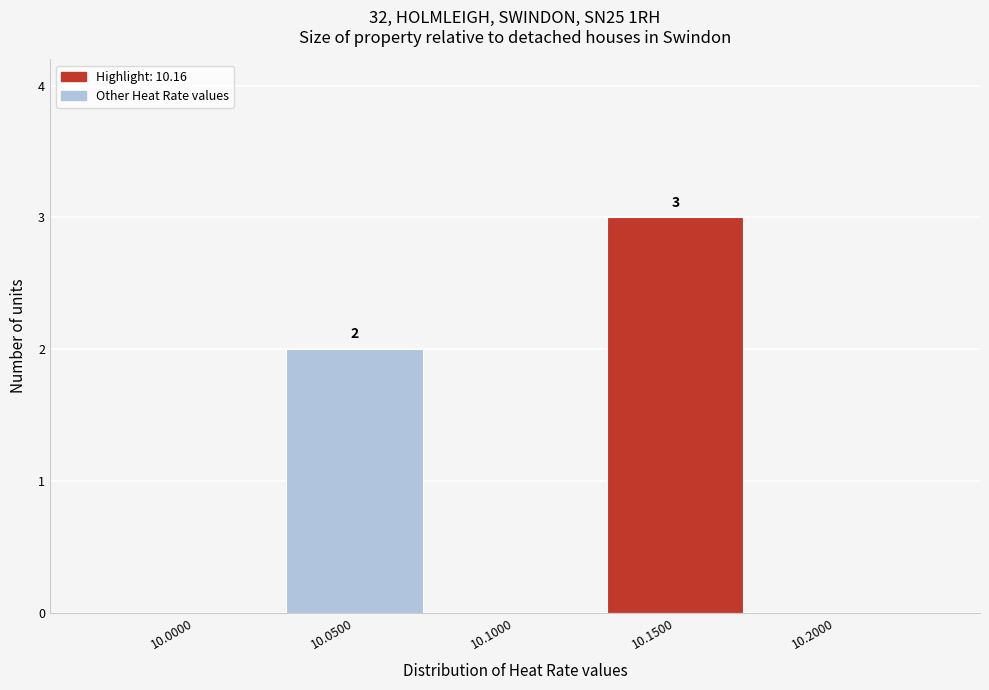

Reading left to right, transcribe all the data shown in this chart.

10.0000=0	10.0500=2	10.1000=0	10.1500=3	10.2000=0